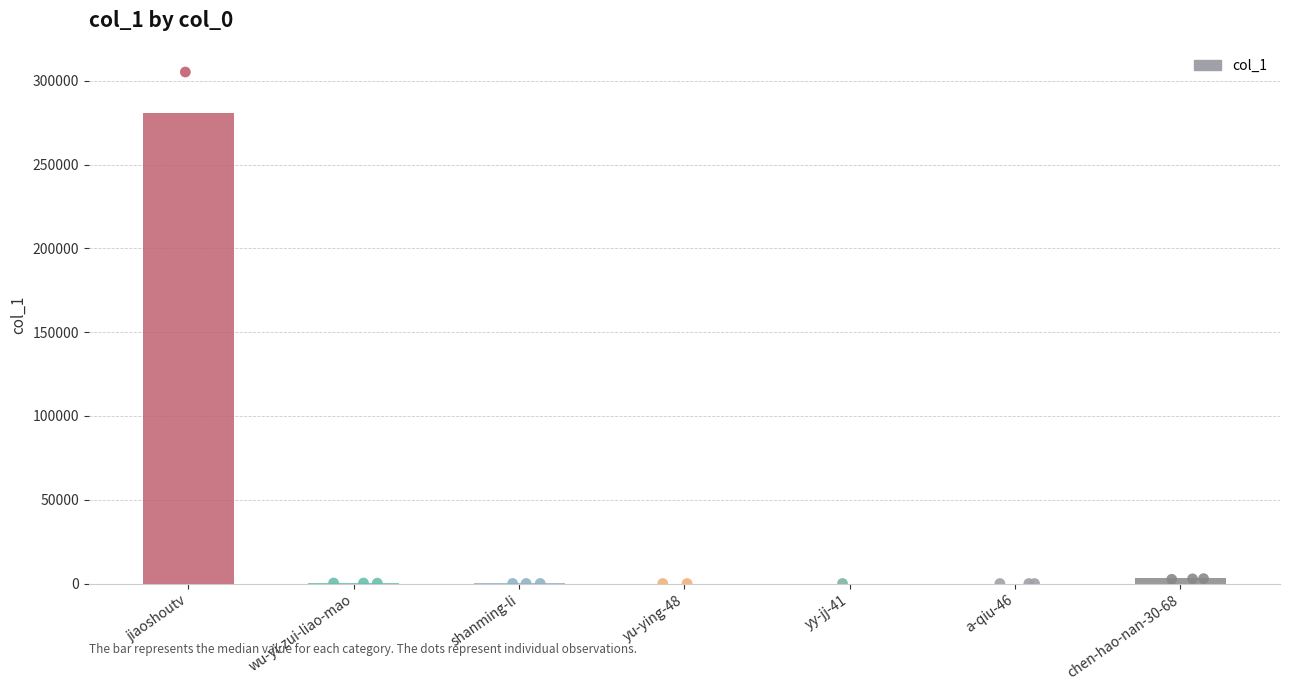

What is the change in value from shanming-li to a-qiu-46?

-39